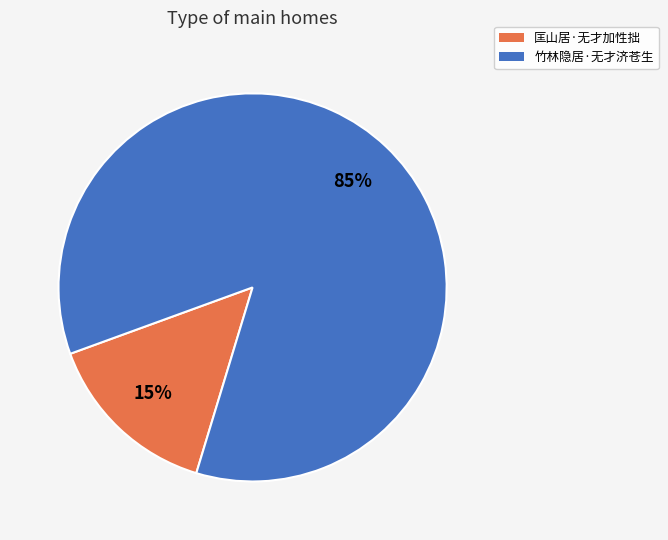

How many segments does this pie chart have?

2